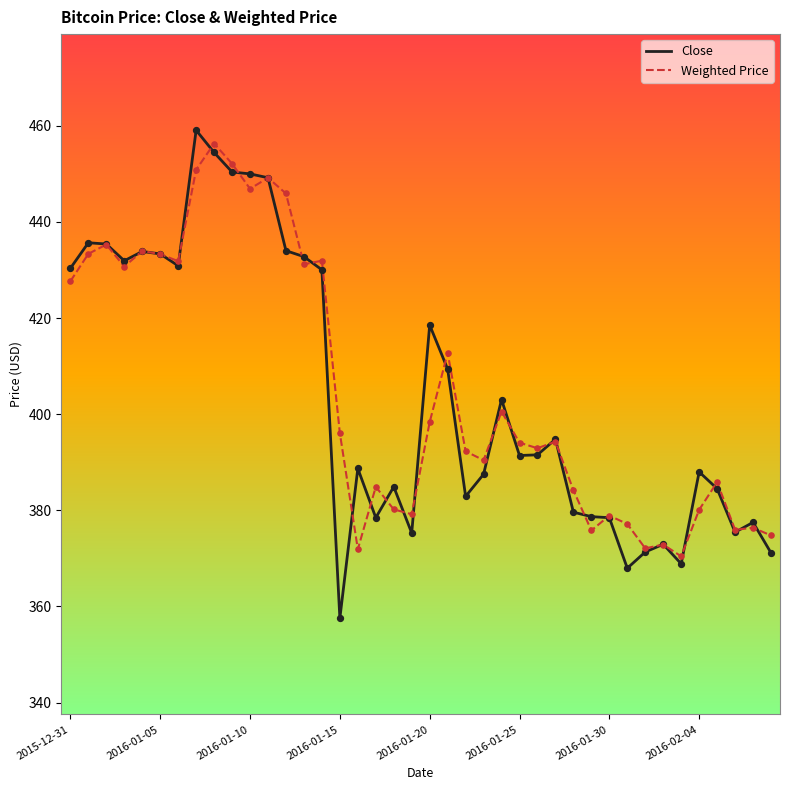

Which series has the largest range (max minus min)?

Close